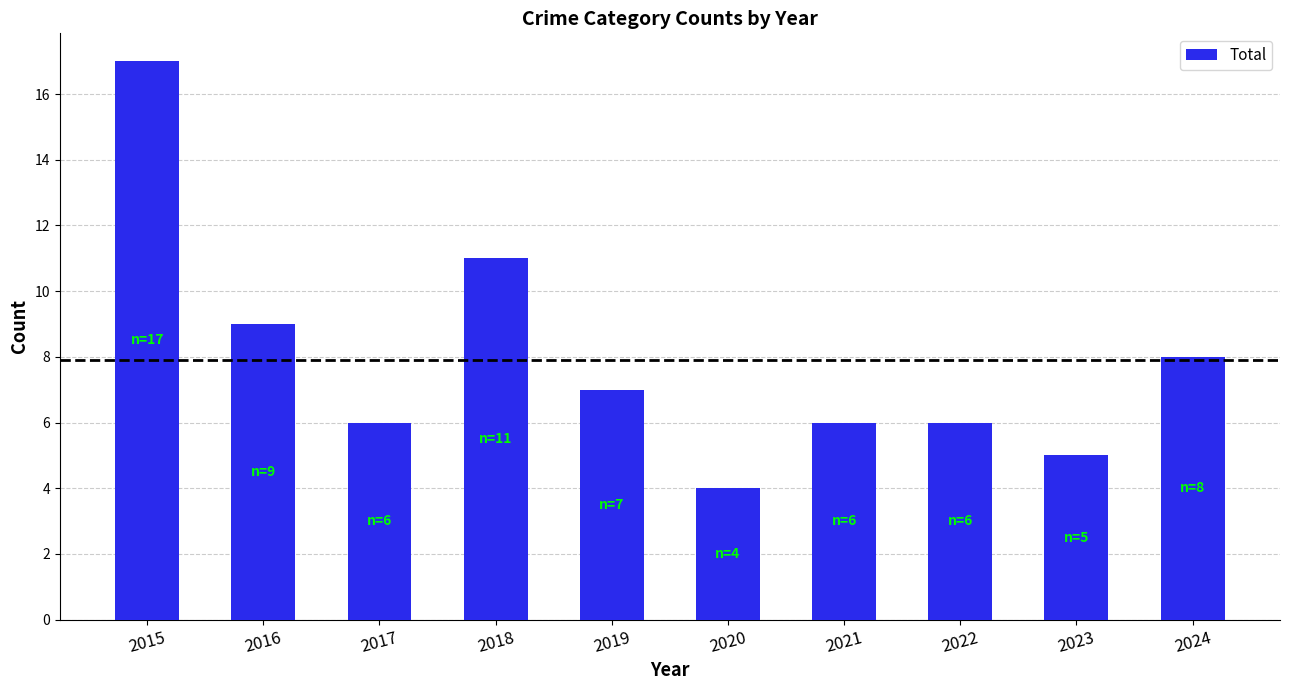

What is the difference between the values at 2024 and 2022?

2